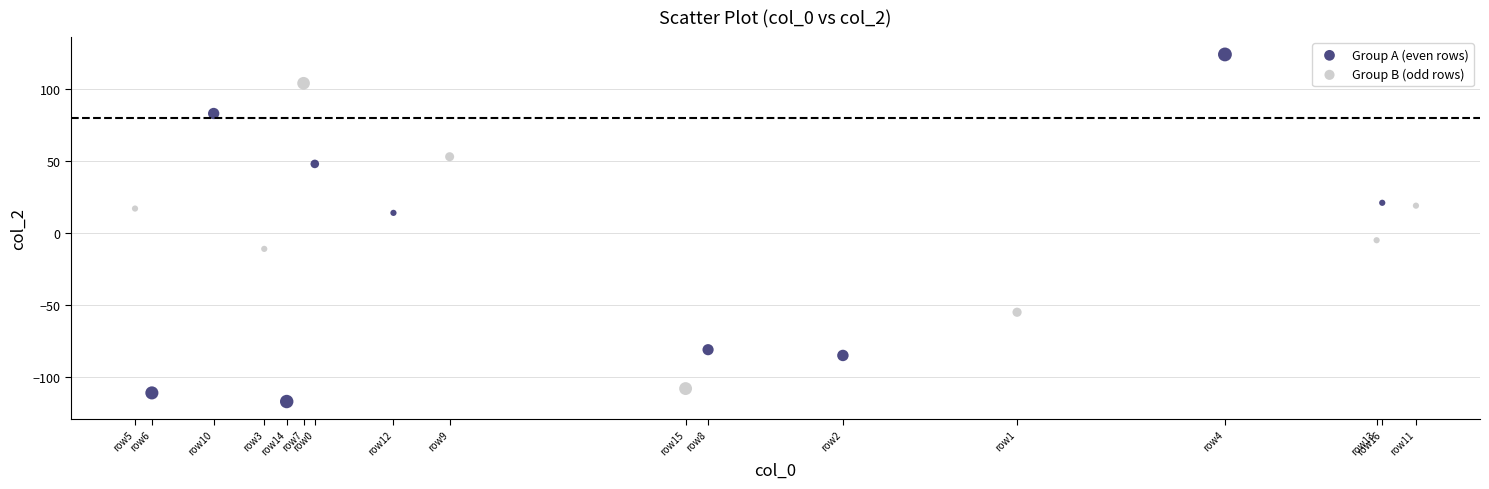

Which series contains the highest Y value?

Group A (even rows)